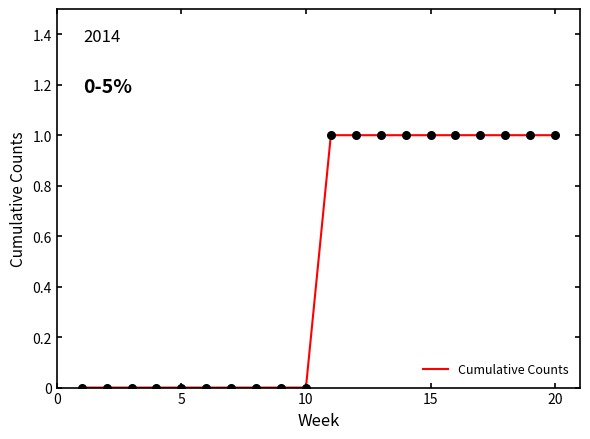

Does the chart have visible grid lines?

No